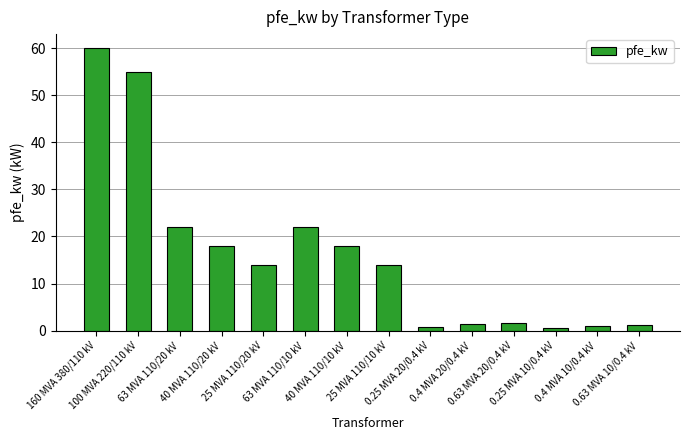

What is the greatest value displayed?

60.0